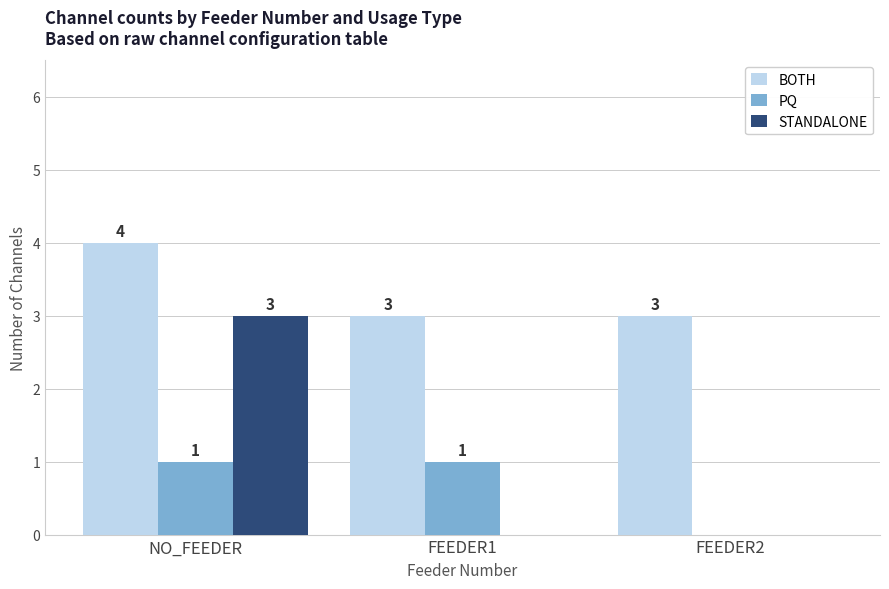

Reading right to left, what are all the values shown in this chart?

BOTH: 3	3	4
PQ: 0	1	1
STANDALONE: 0	0	3